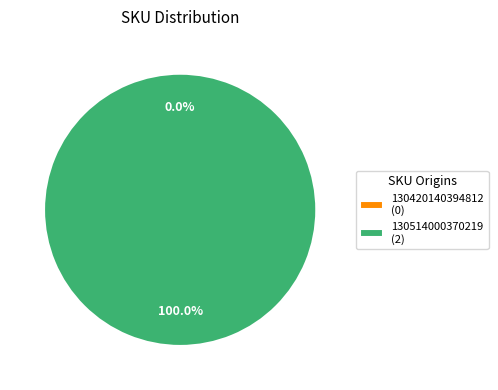

To the nearest percent, what is the difference between the 130514000370219 and 130420140394812 slice percentages?

100%